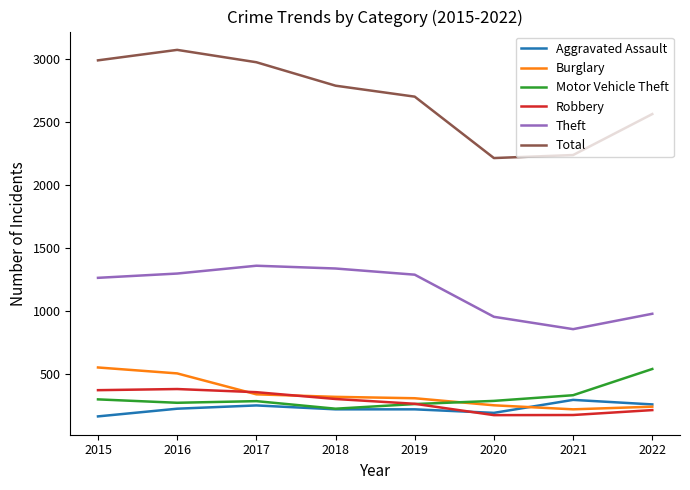

In Motor Vehicle Theft, how many points are higher than both neighbors (excluding endpoints)?

1